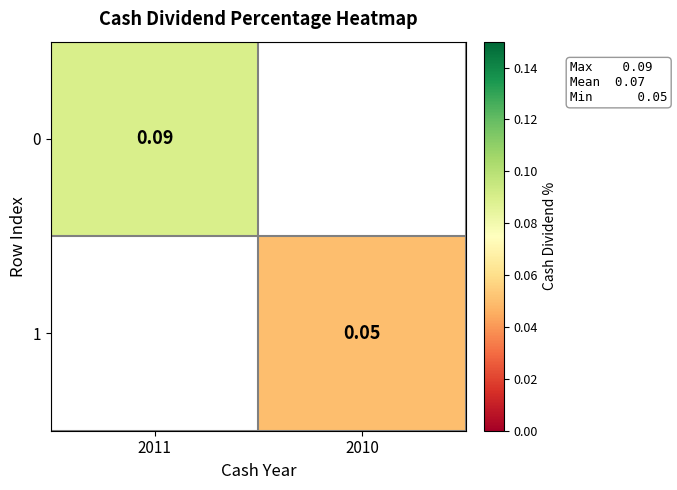

What is the total value across all series at 2010?

0.1